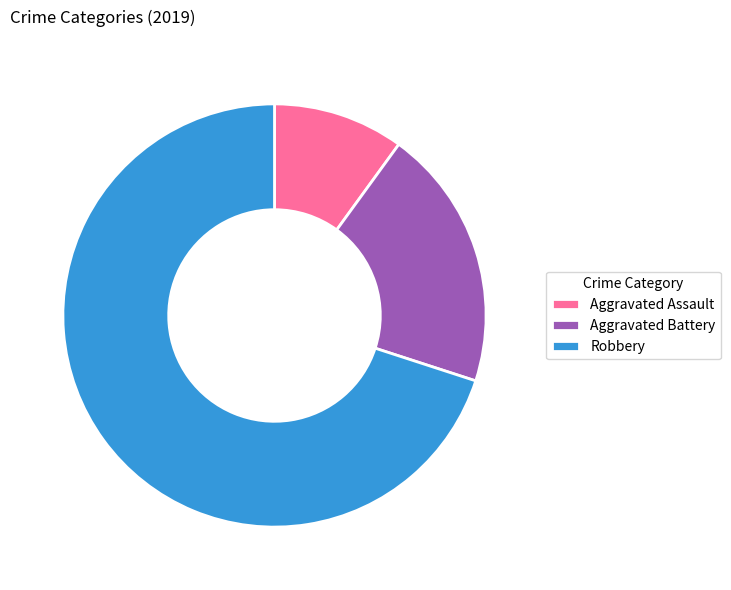

Rank the categories by value from lowest to highest.

Aggravated Assault, Aggravated Battery, Robbery